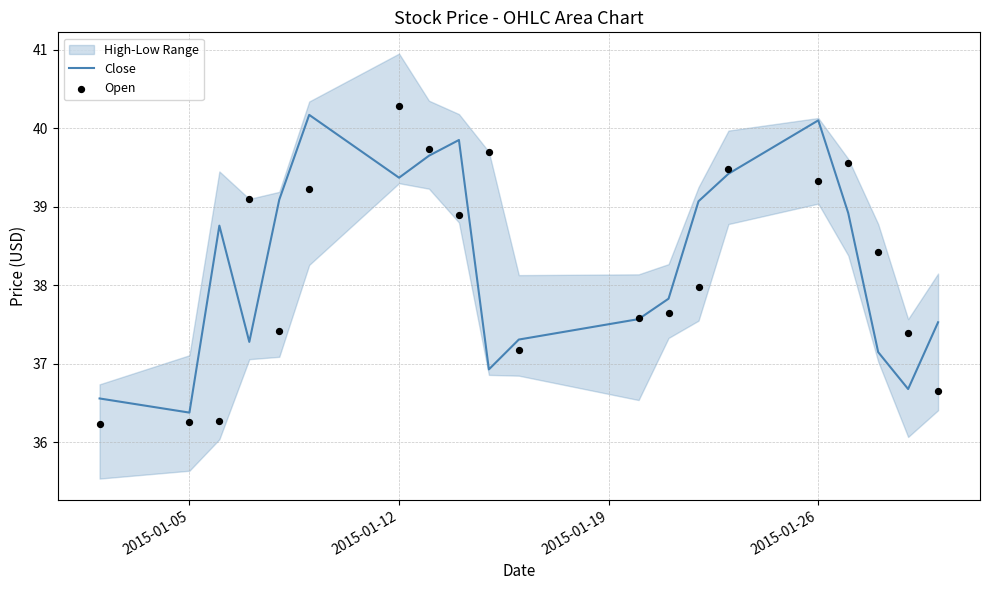

What is the minimum value for Close?

36.4